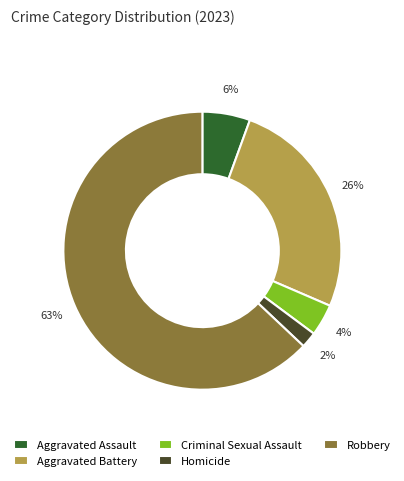

Do Aggravated Assault and Aggravated Battery together represent more than half of the pie?

No